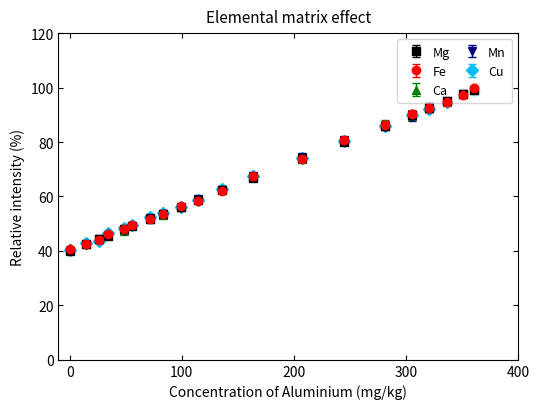

What is the highest value of the Mn series?

99.2